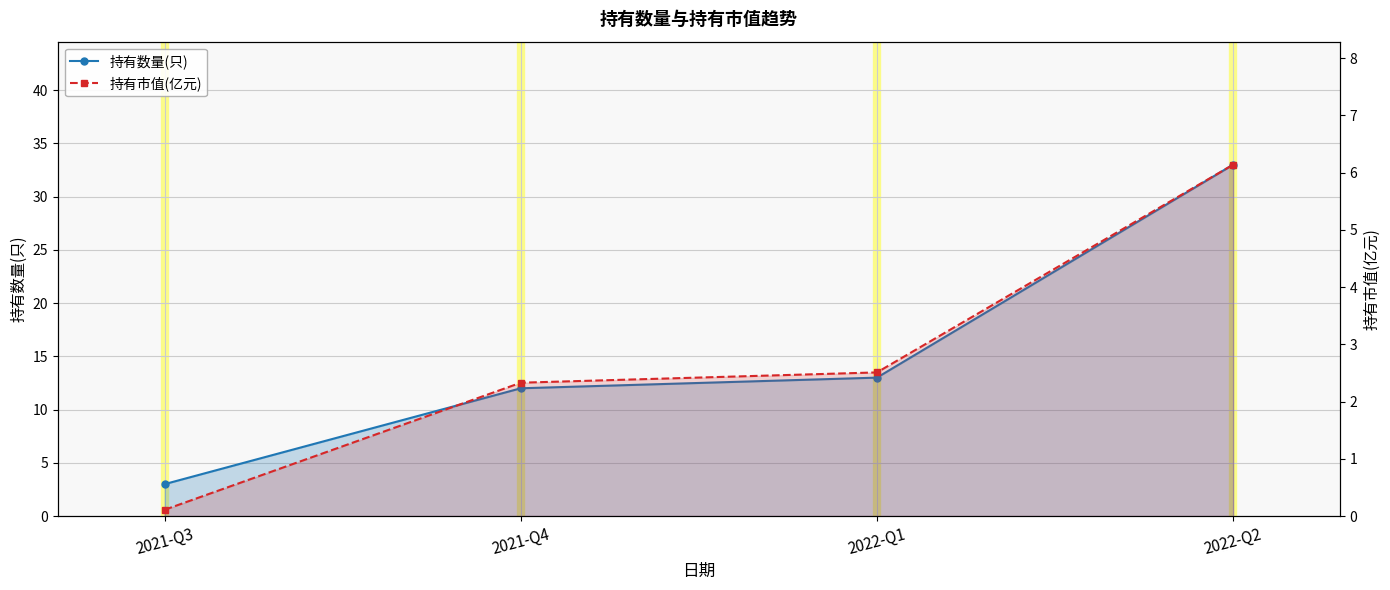

True or false: 持有市值(亿元) has a value of 10.4 at 2022-Q2.

False